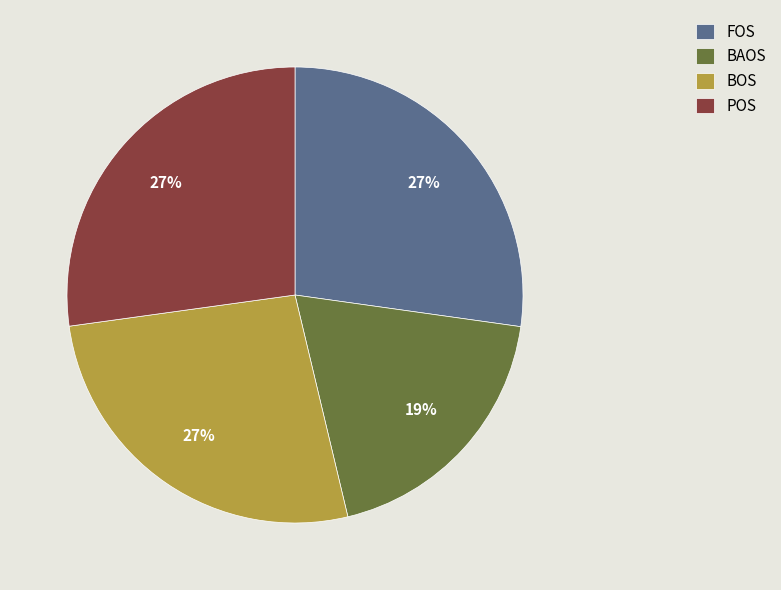

How many slices are in this pie chart?

4